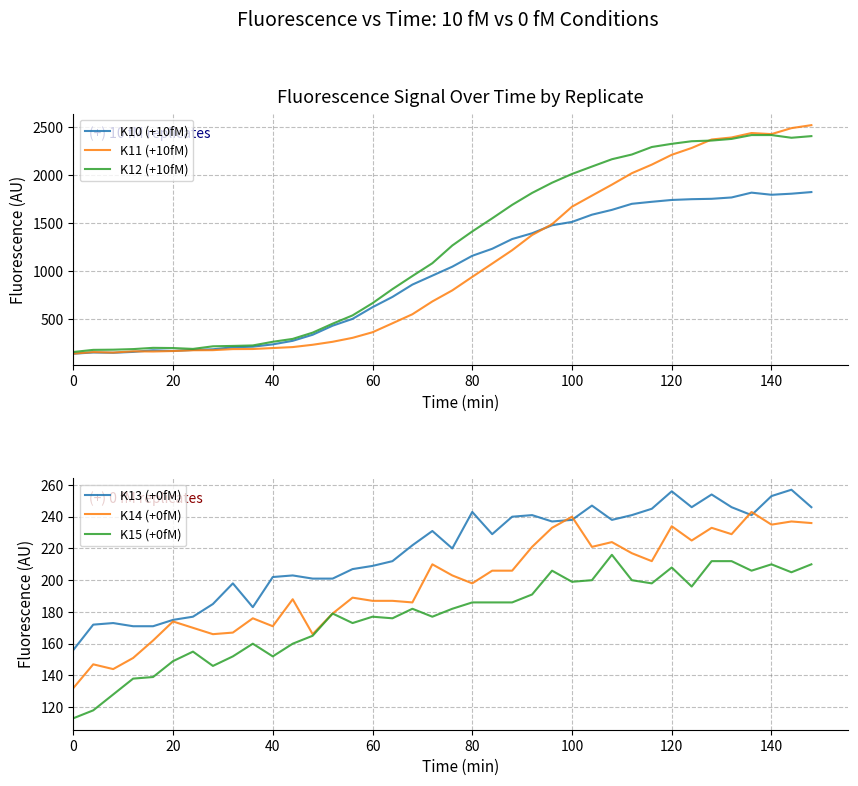

The value of K12 (+10fM) at 60 is 668. True or false?

True